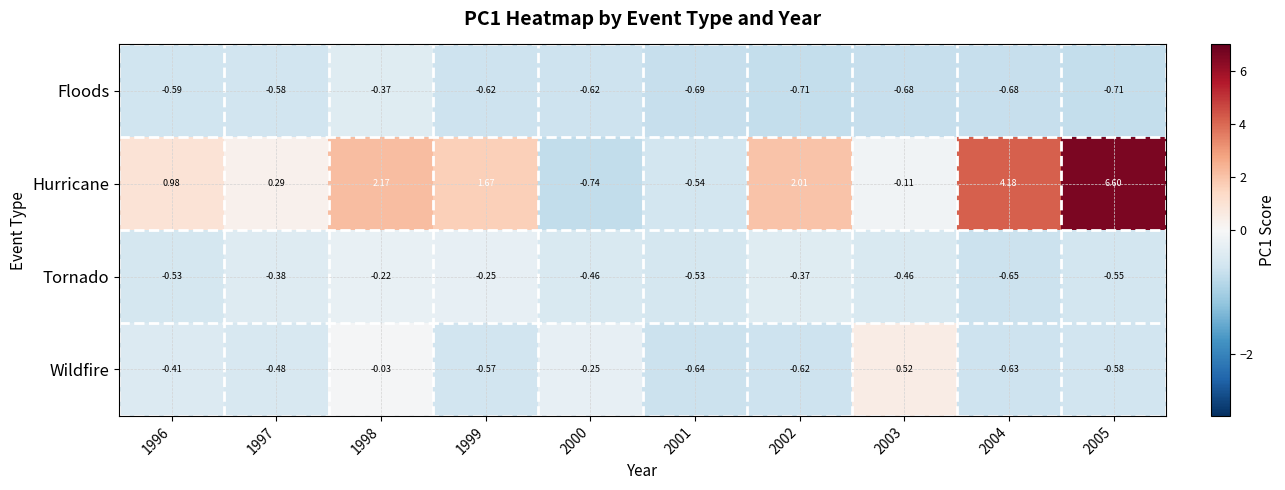

Which series has the largest range (max minus min)?

Hurricane